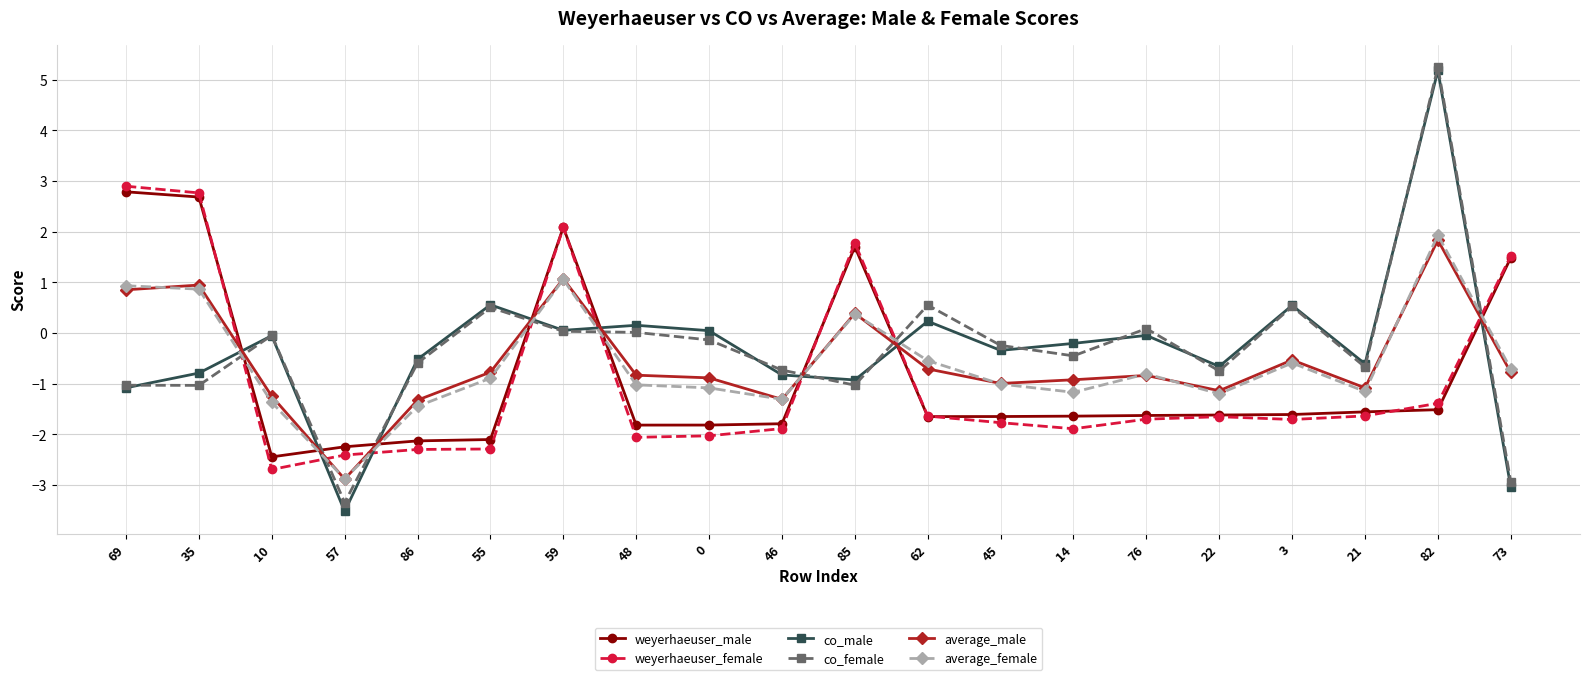

What is the difference between the average_male values at 76 and 3?

0.3